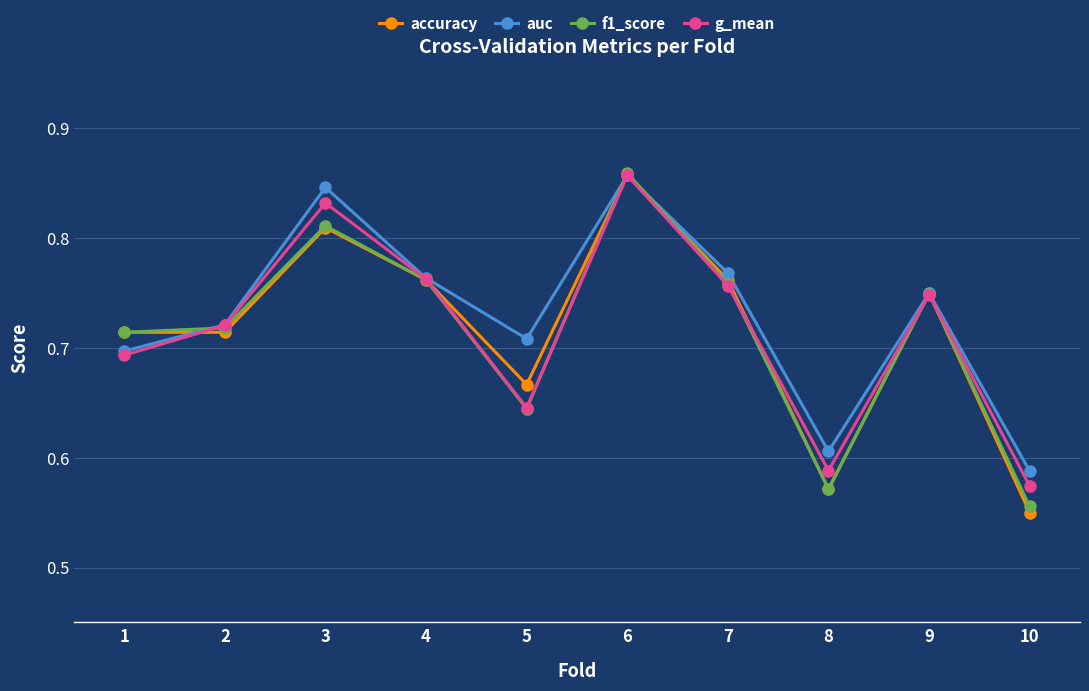

What is the total value across all series at 8?

2.3